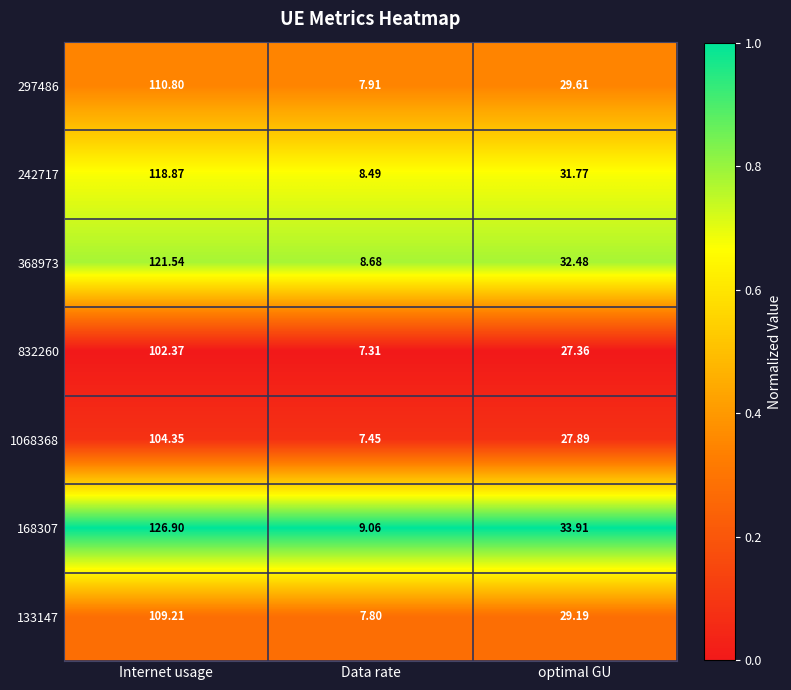

Count the number of data series in this chart.

7